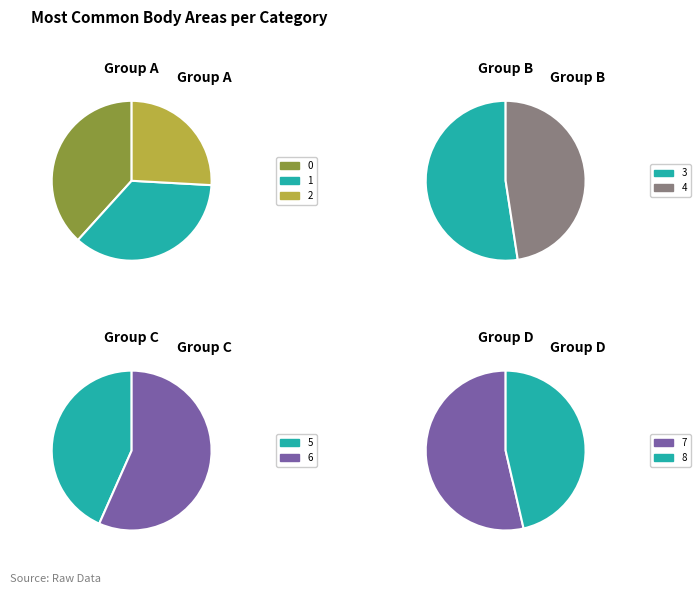

To the nearest percent, what is the difference between the largest and smallest slice percentages?

9%